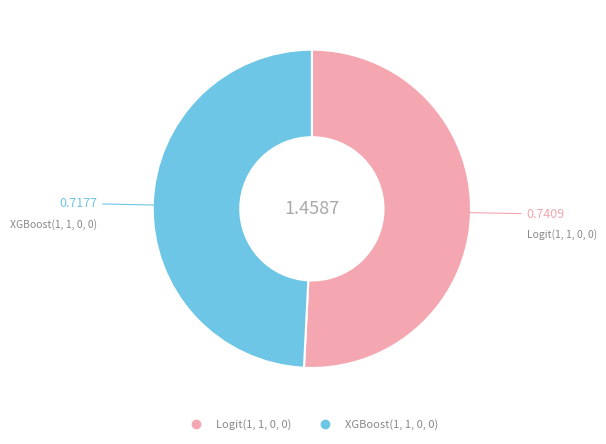

Combined, do XGBoost(1, 1, 0, 0) and Logit(1, 1, 0, 0) account for over 50%?

Yes